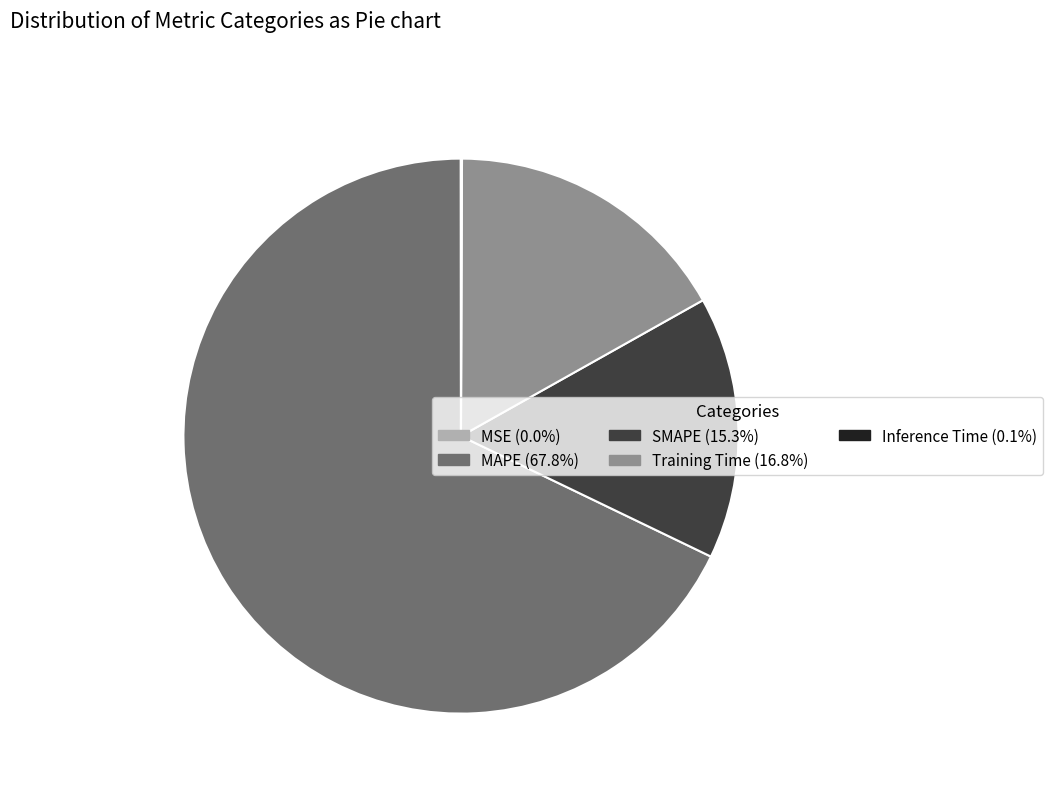

What is the ratio of the value at MAPE to the value at SMAPE?

4.4